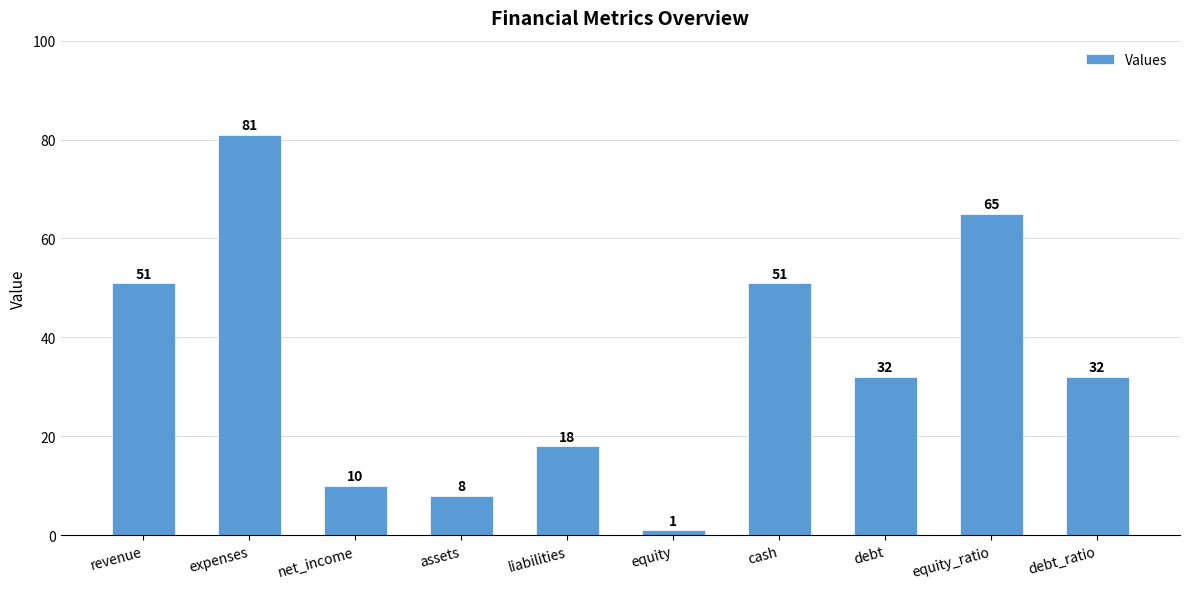

Reading left to right, transcribe all the data shown in this chart.

51	81	10	8	18	1	51	32	65	32